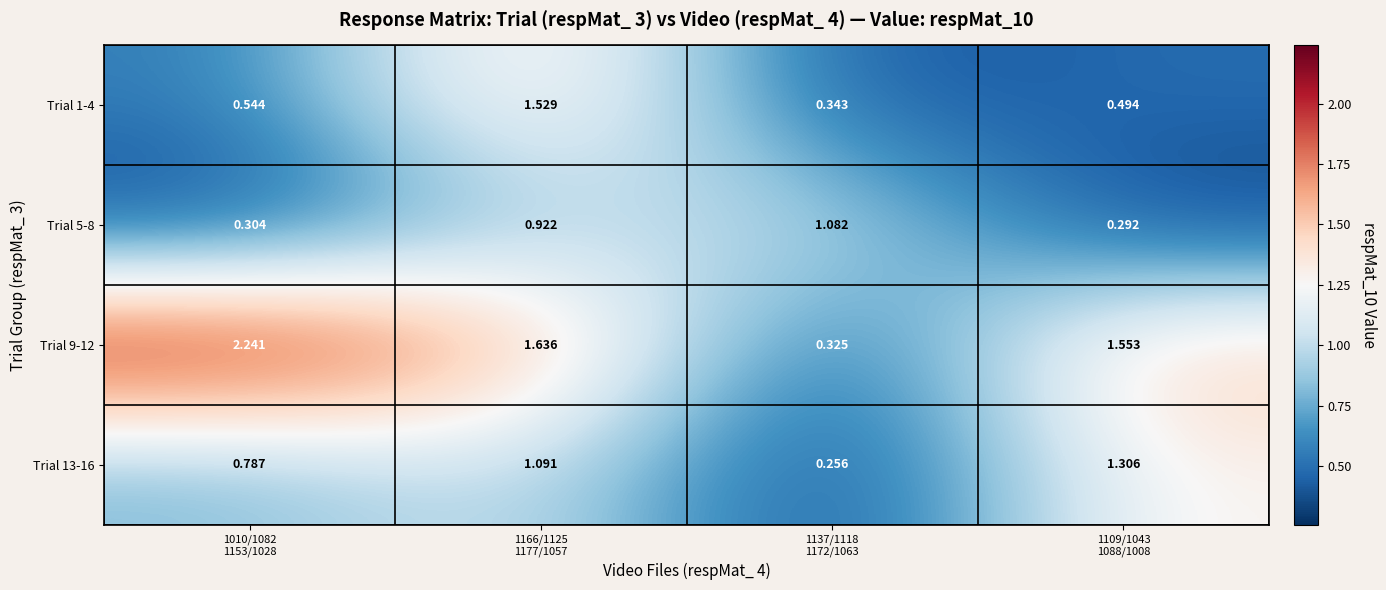

Reading left to right, transcribe all the data shown in this chart.

Trial 1-4: 1010/1082
1153/1028=0.5	1166/1125
1177/1057=1.5	1137/1118
1172/1063=0.3	1109/1043
1088/1008=0.5
Trial 5-8: 1010/1082
1153/1028=0.3	1166/1125
1177/1057=0.9	1137/1118
1172/1063=1.1	1109/1043
1088/1008=0.3
Trial 9-12: 1010/1082
1153/1028=2.2	1166/1125
1177/1057=1.6	1137/1118
1172/1063=0.3	1109/1043
1088/1008=1.6
Trial 13-16: 1010/1082
1153/1028=0.8	1166/1125
1177/1057=1.1	1137/1118
1172/1063=0.3	1109/1043
1088/1008=1.3